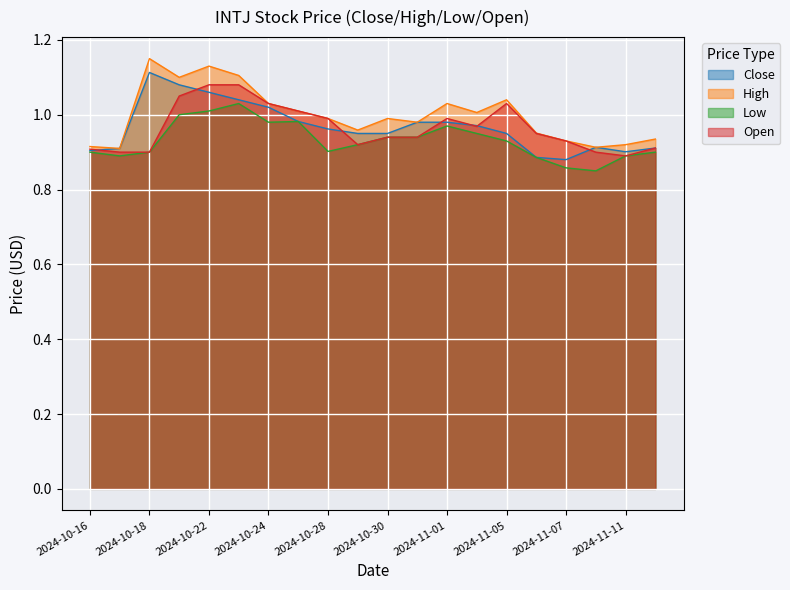

At how many categories does at least one series exceed 0?

20